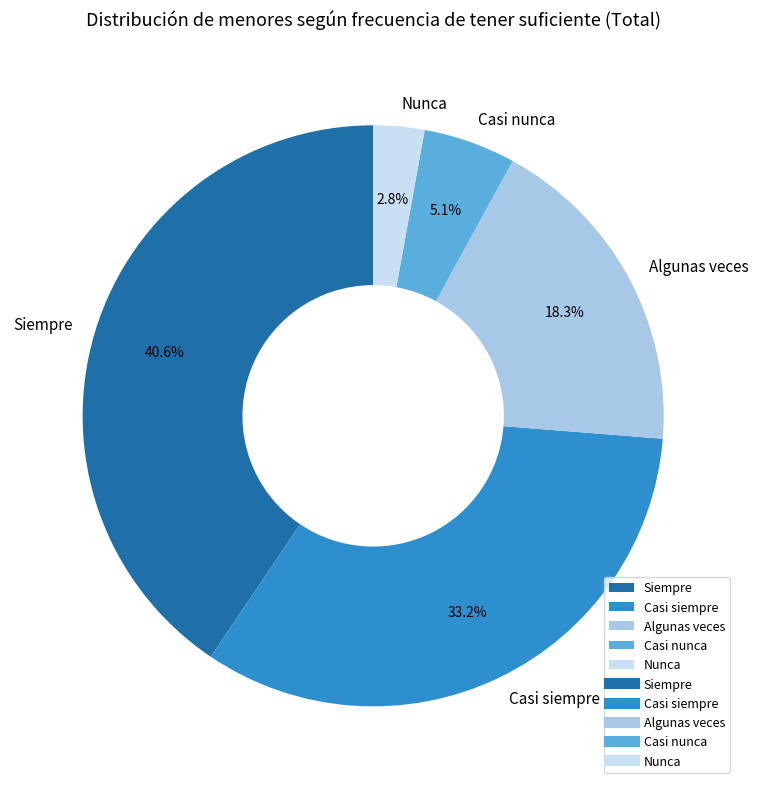

Does Siempre account for over 50% of the chart?

No